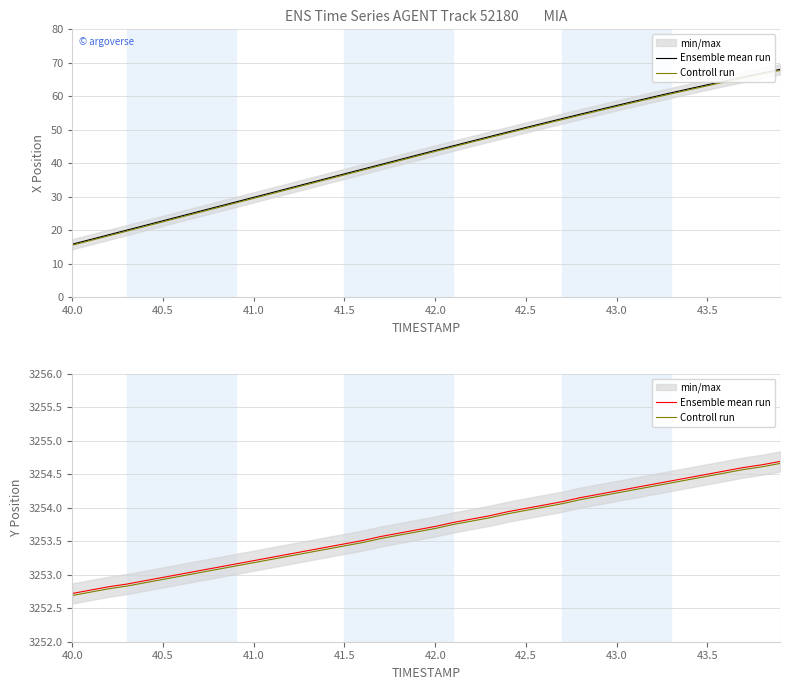

Which series has the largest total across all categories?

Ensemble mean run